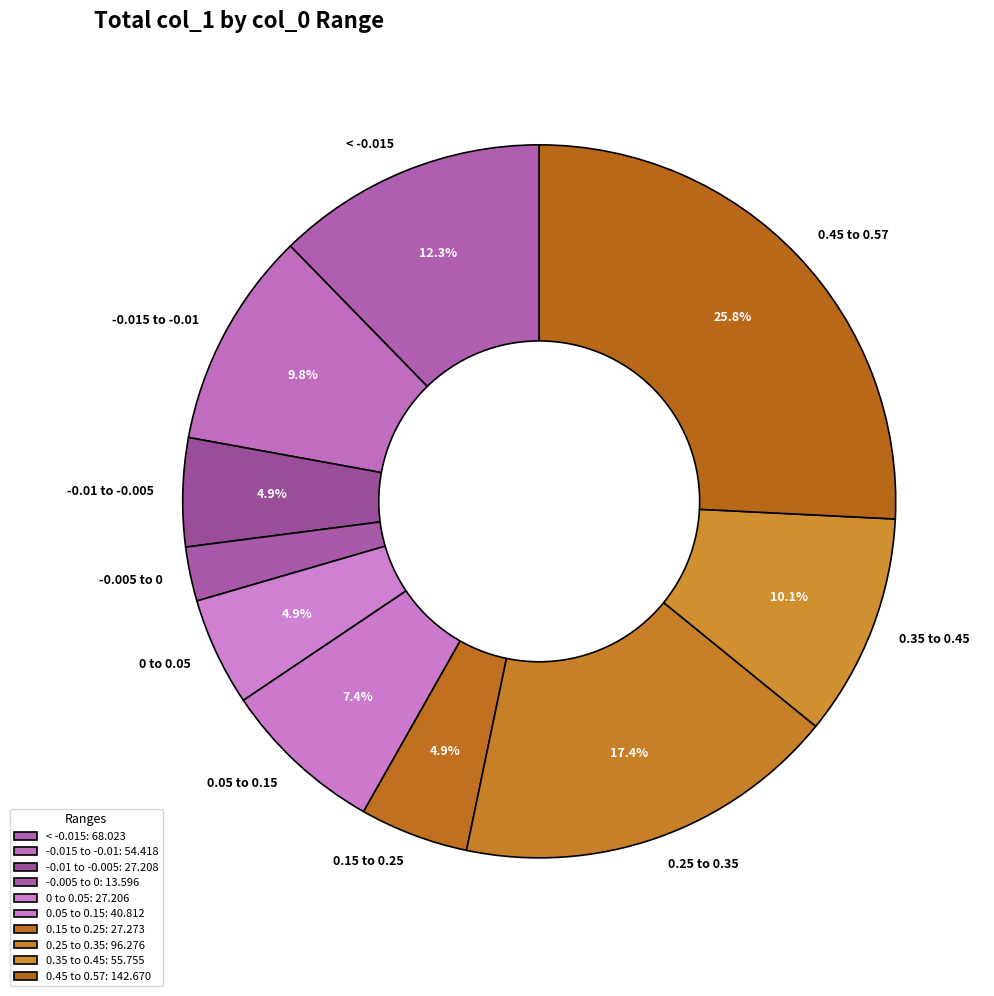

What portion of the pie excludes 0.05 to 0.15?

92.6%